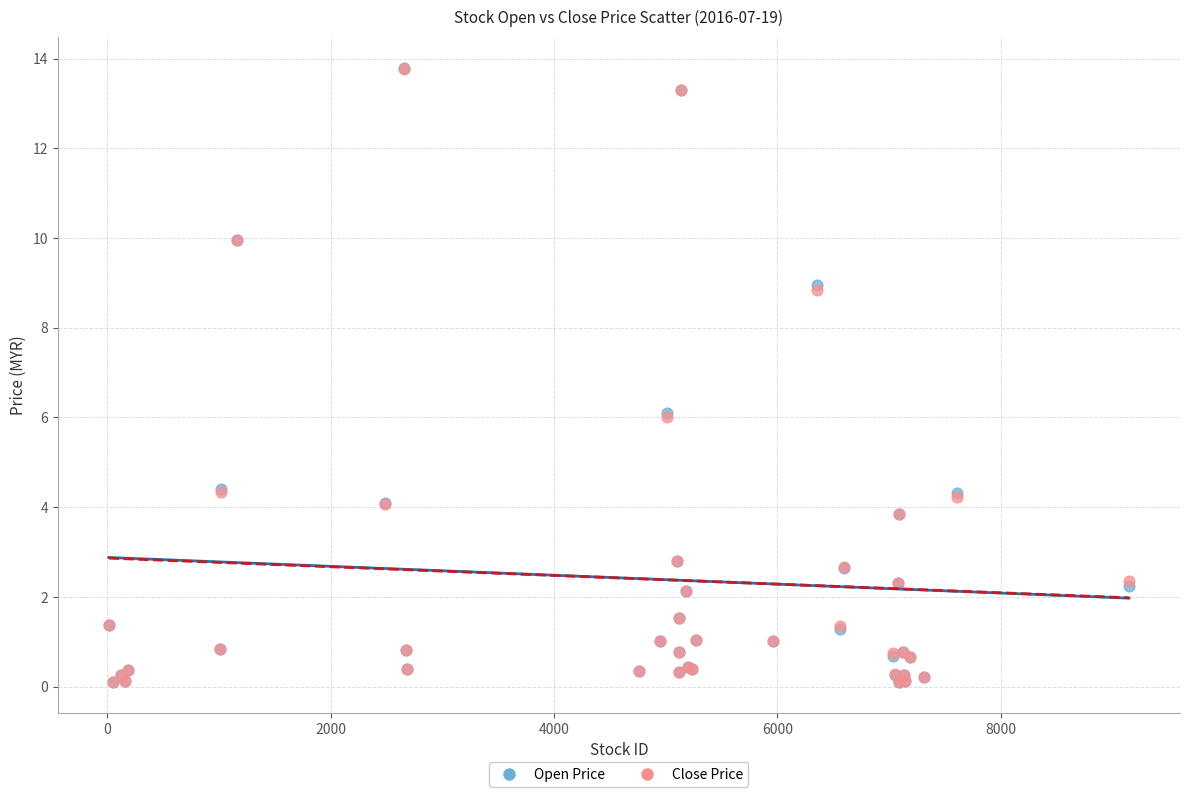

What are all the series names shown in the legend?

Open Price, Close Price